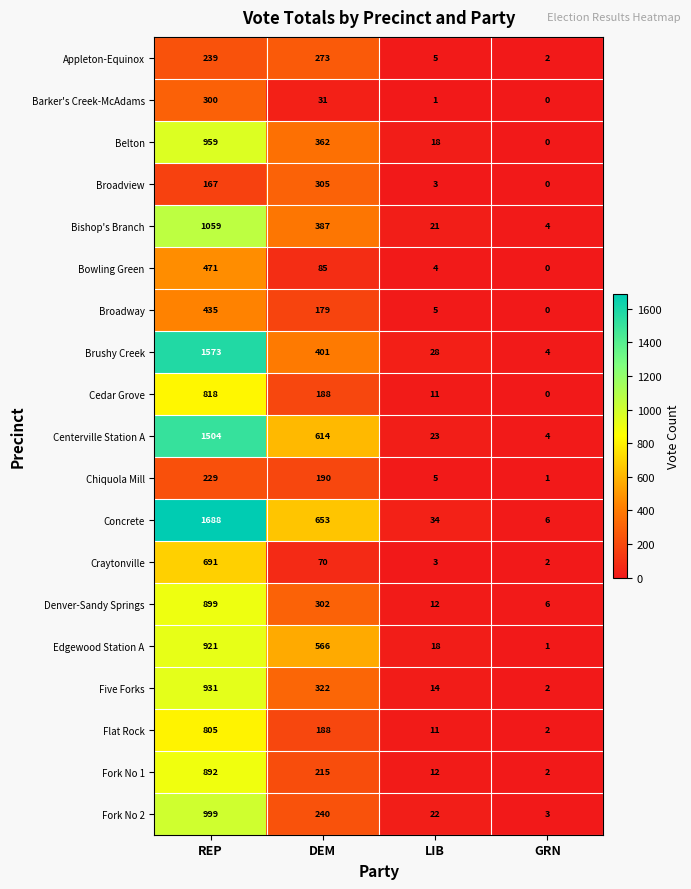

How many distinct data groups are displayed?

19